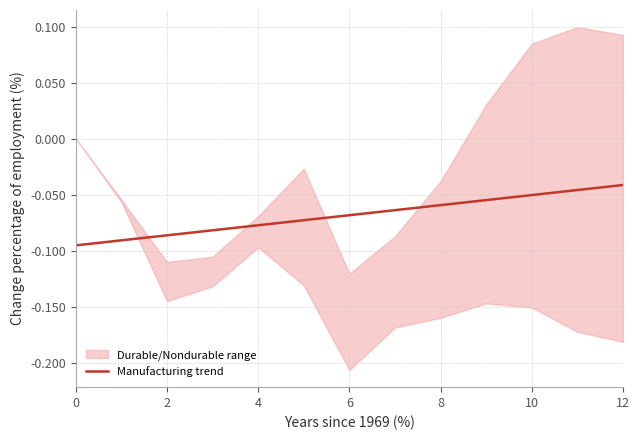

Does the chart display data point markers on the line(s)?

No